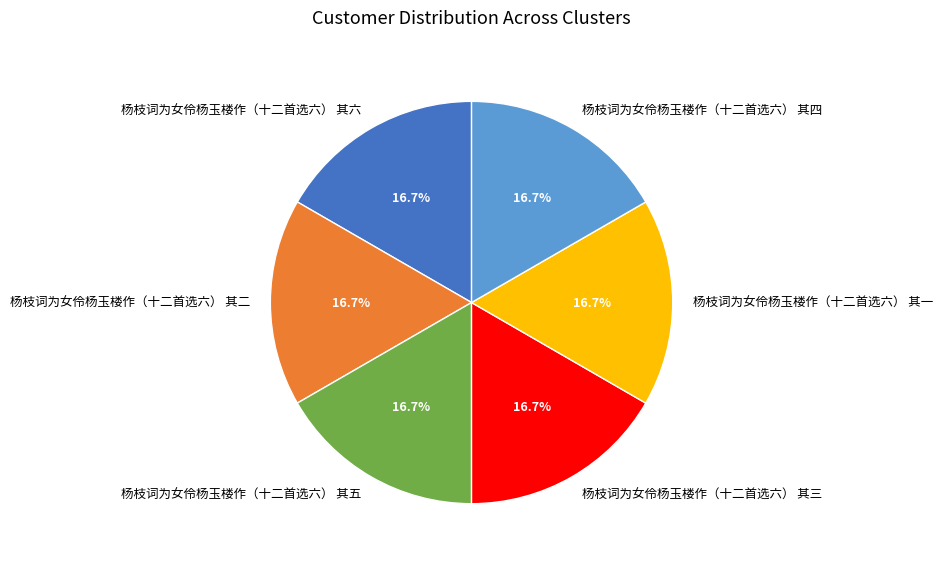

To the nearest percent, what is the combined percentage of 杨枝词为女伶杨玉楼作（十二首选六） 其三 and 杨枝词为女伶杨玉楼作（十二首选六） 其五?

33%